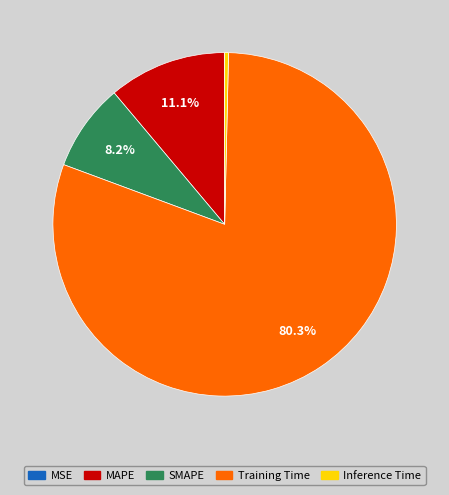

To the nearest percent, what is the difference between the largest and smallest slice percentages?

80%